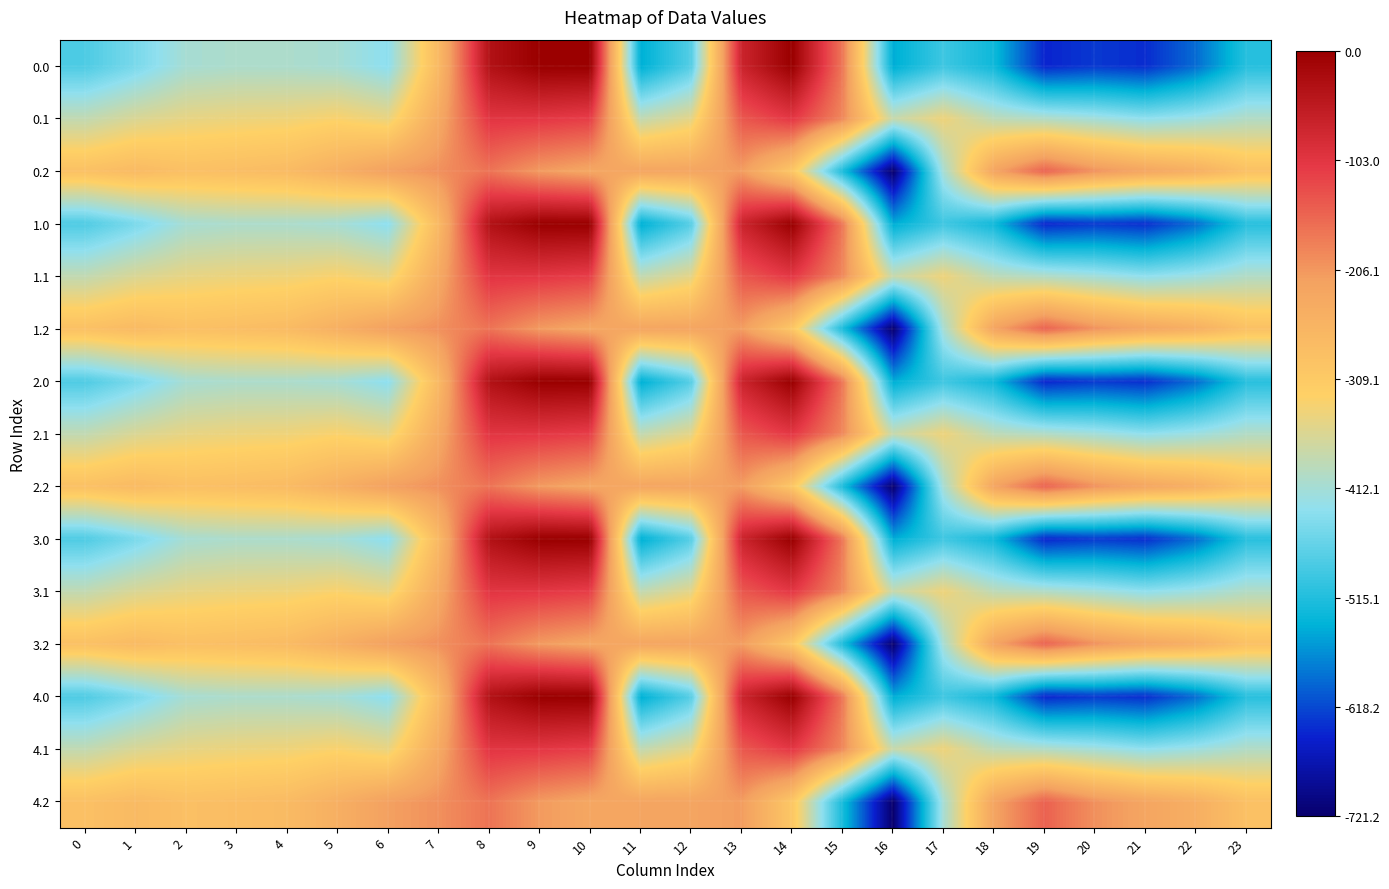

List the series in order of their peak value, highest first.

0.0, 1.0, 2.0, 3.0, 4.0, 0.1, 1.1, 2.1, 3.1, 4.1, 0.2, 1.2, 2.2, 3.2, 4.2